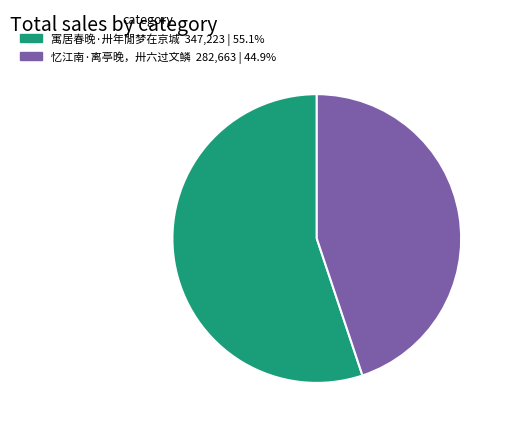

Between 寓居春晚·卅年閒梦在京城 and 忆江南·离亭晚，卅六过文鳞, which is larger?

寓居春晚·卅年閒梦在京城